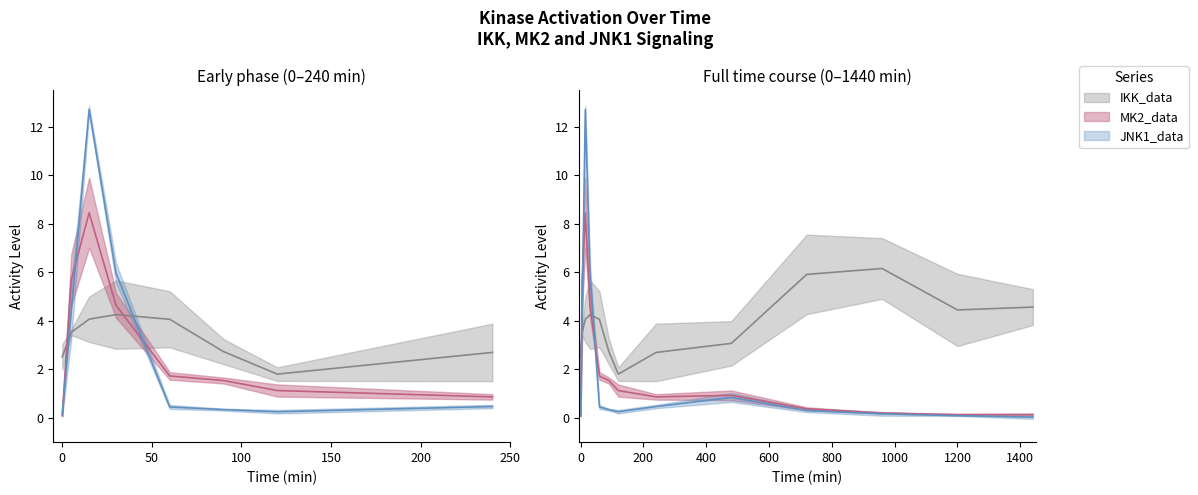

How many interior local valleys does the JNK1_data series have?

1